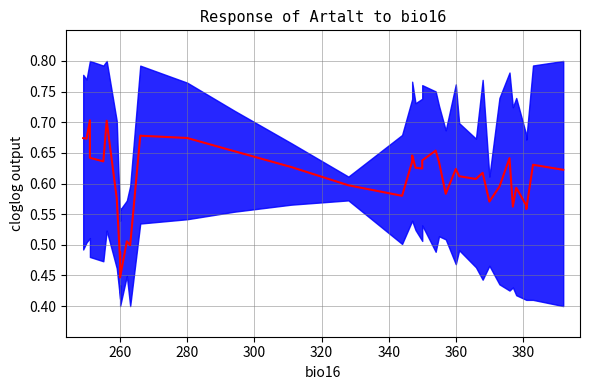

How many lines are shown in the chart?

1